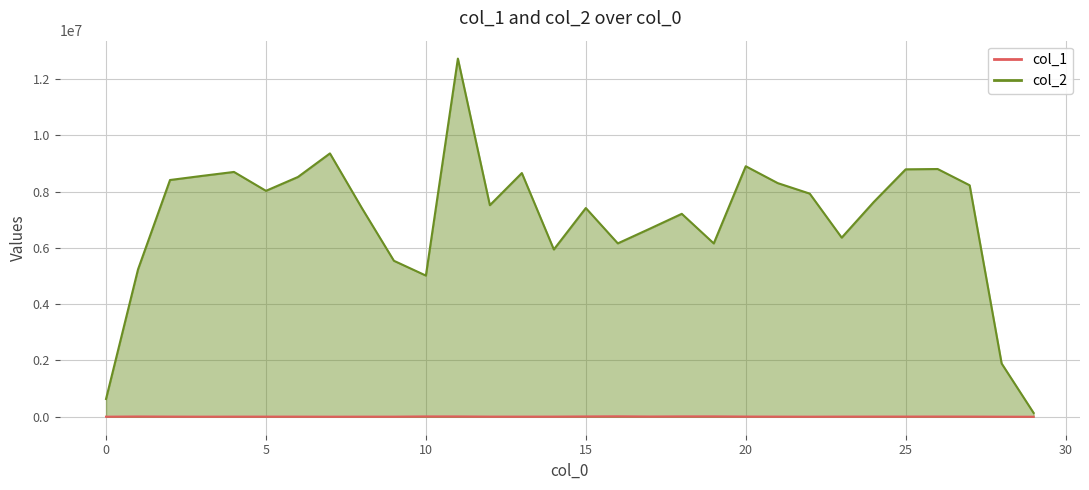

What value does the col_2 series have at 3, to the nearest 10?

8555430